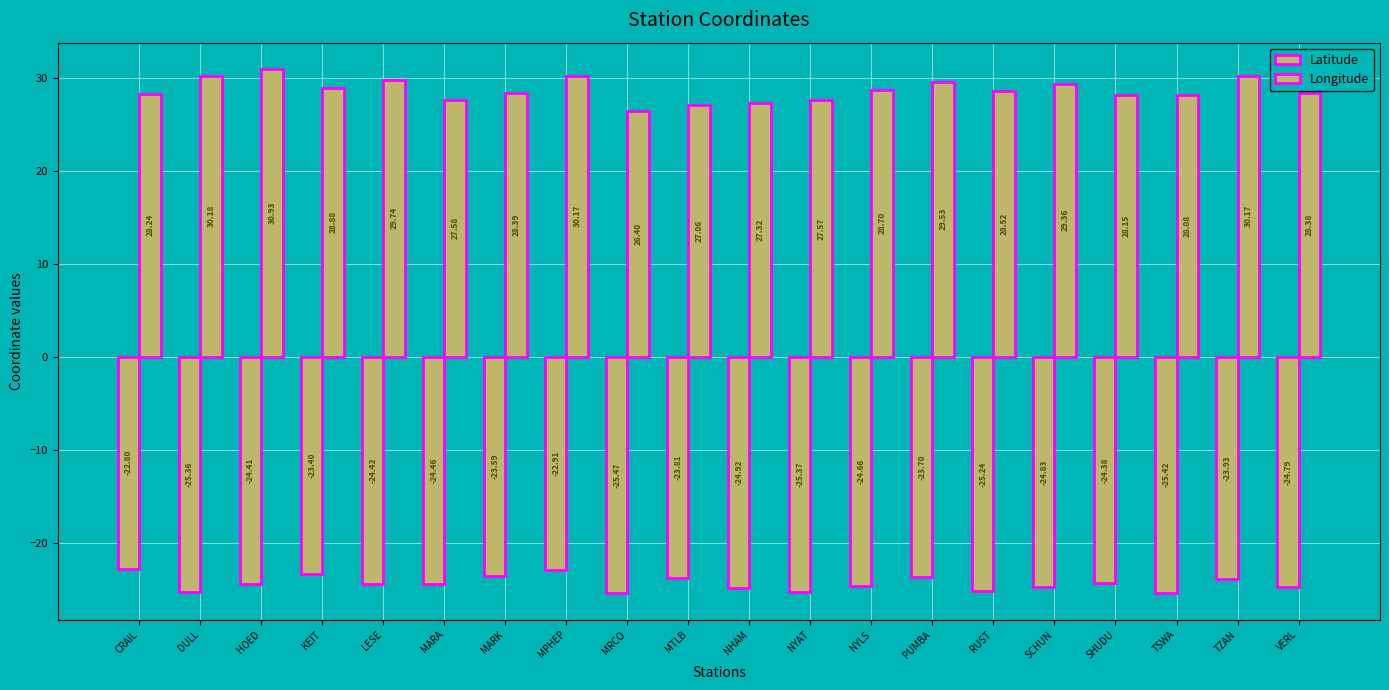

Rank the series by their average value, from highest to lowest.

Longitude, Latitude